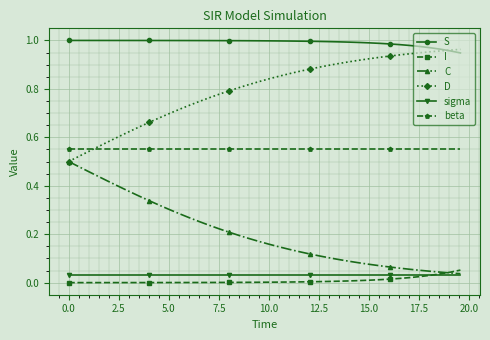

Which series has the largest total across all categories?

S